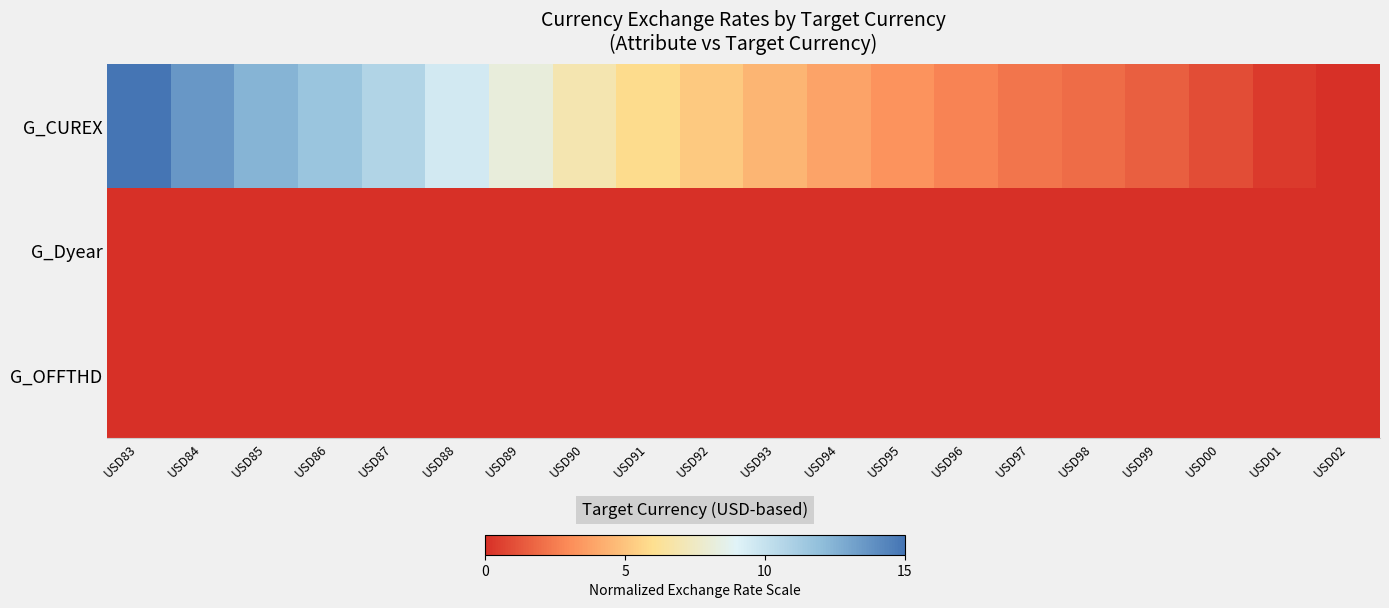

At how many categories does at least one series exceed 9?

6